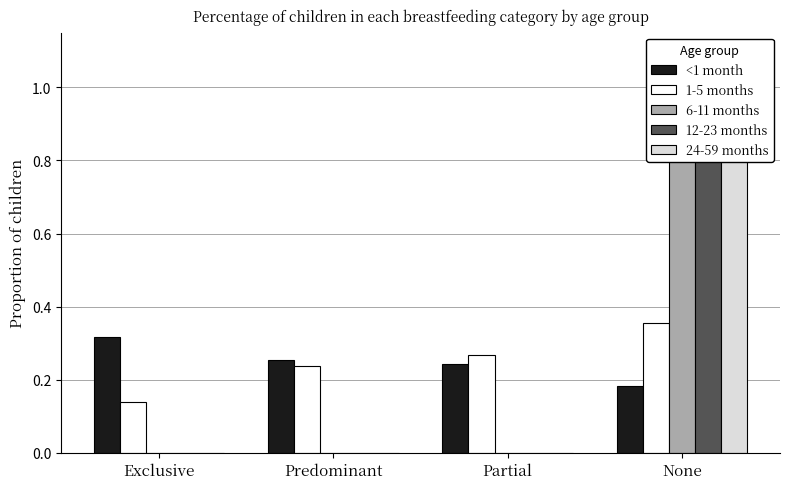

How many 24-59 months values are between 0 and 1?

4